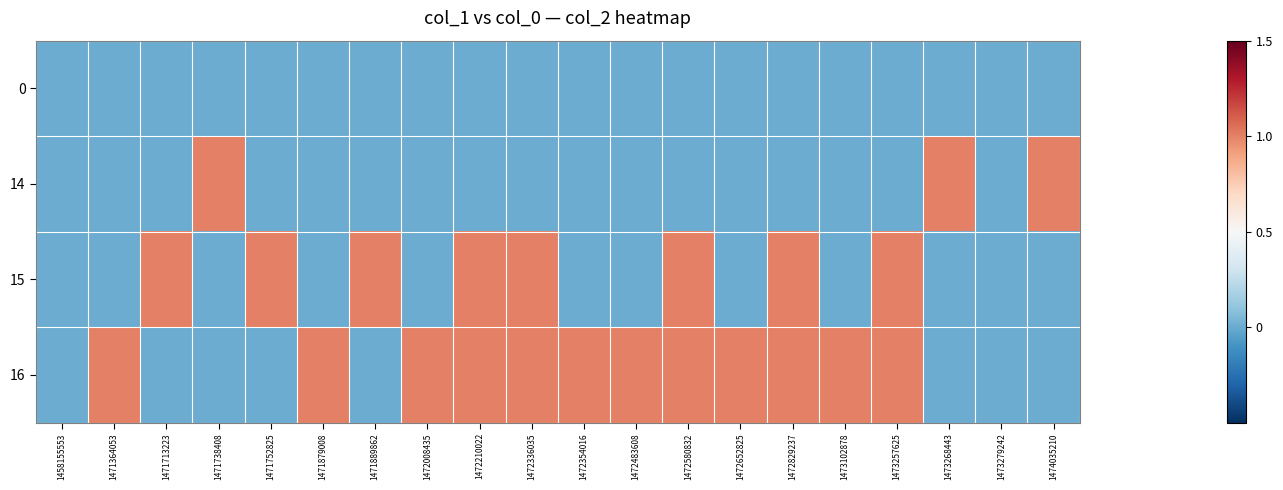

List the series in order of their peak value, highest first.

14, 15, 16, 0